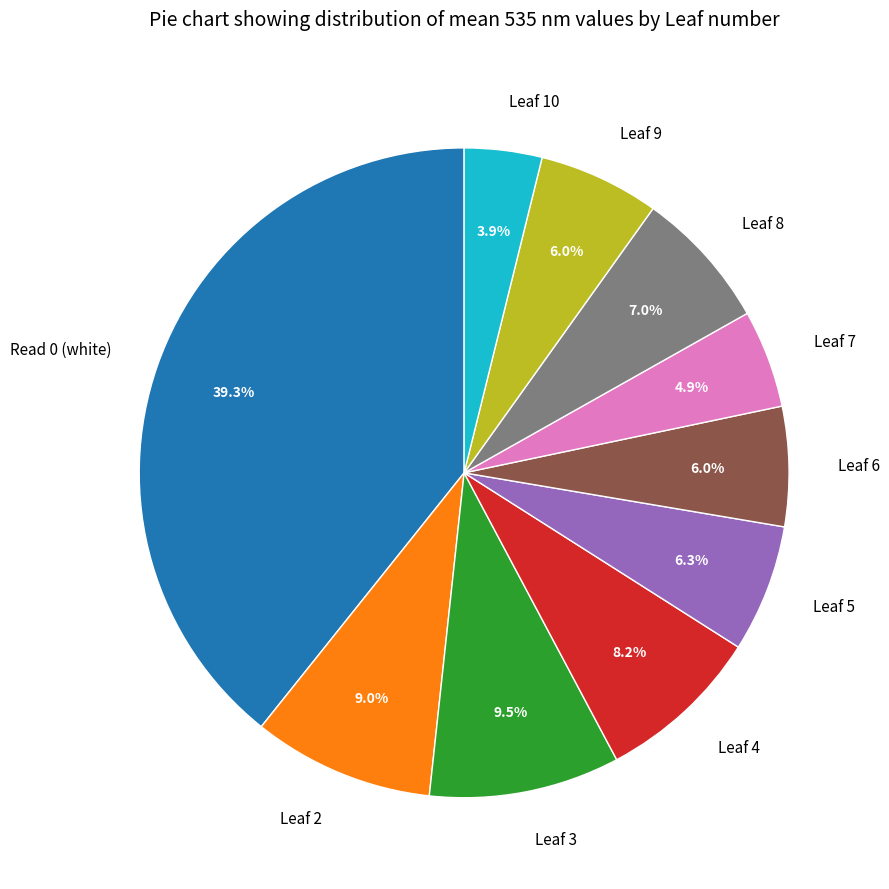

Which slice is the smallest?

Leaf 10